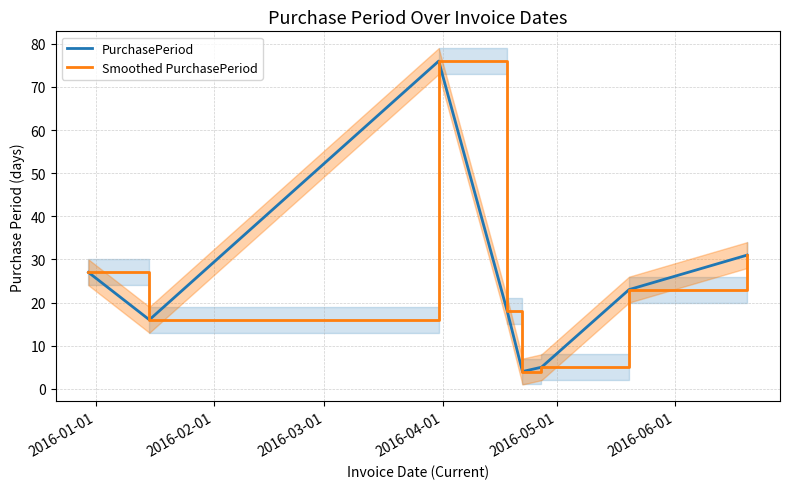

Is the value of Smoothed PurchasePeriod at 2016-05-01 greater than the value of PurchasePeriod at 2016-06-01?

No